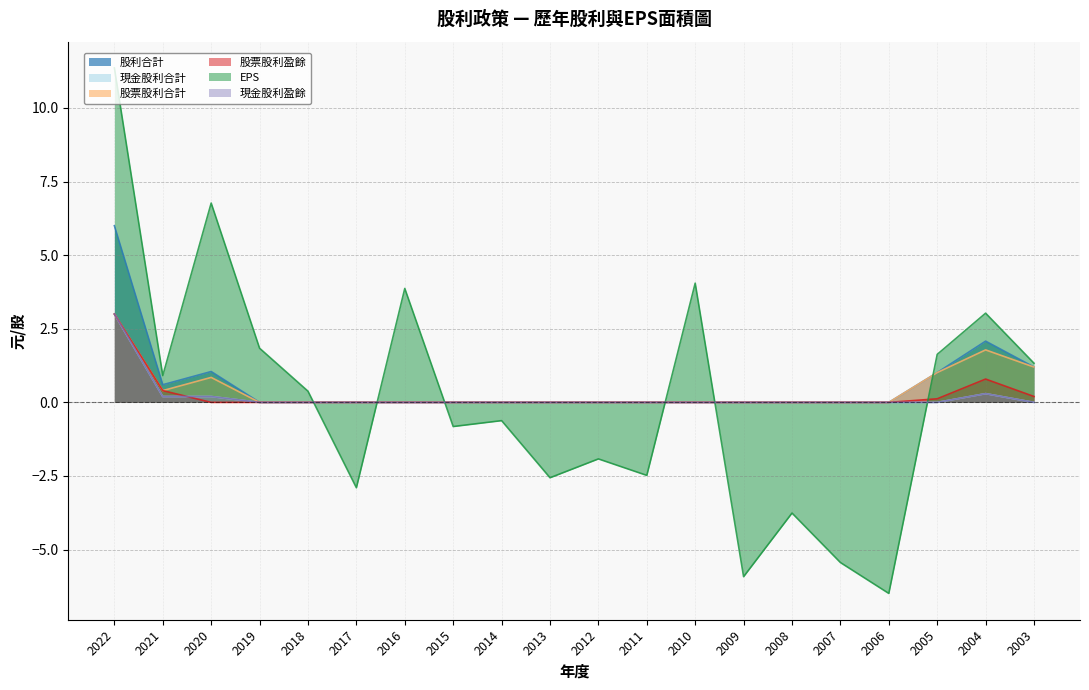

What is the sum of all 股利合計 values?

11.9